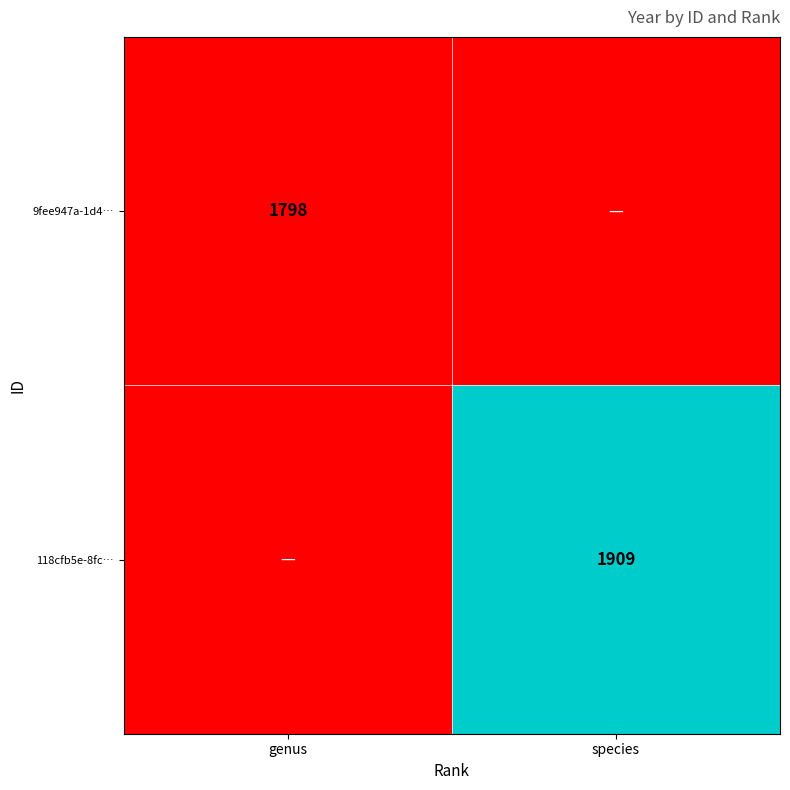

True or false: 9fee947a-1d4… has a value of 2875 at genus.

False